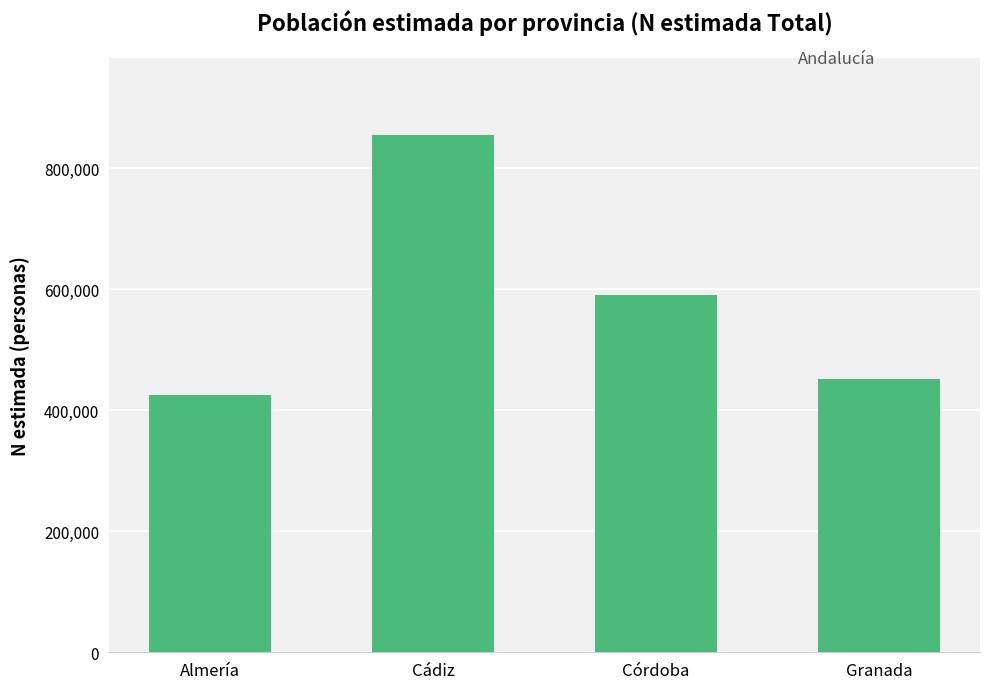

Which has a higher value, Almería or Granada?

Granada